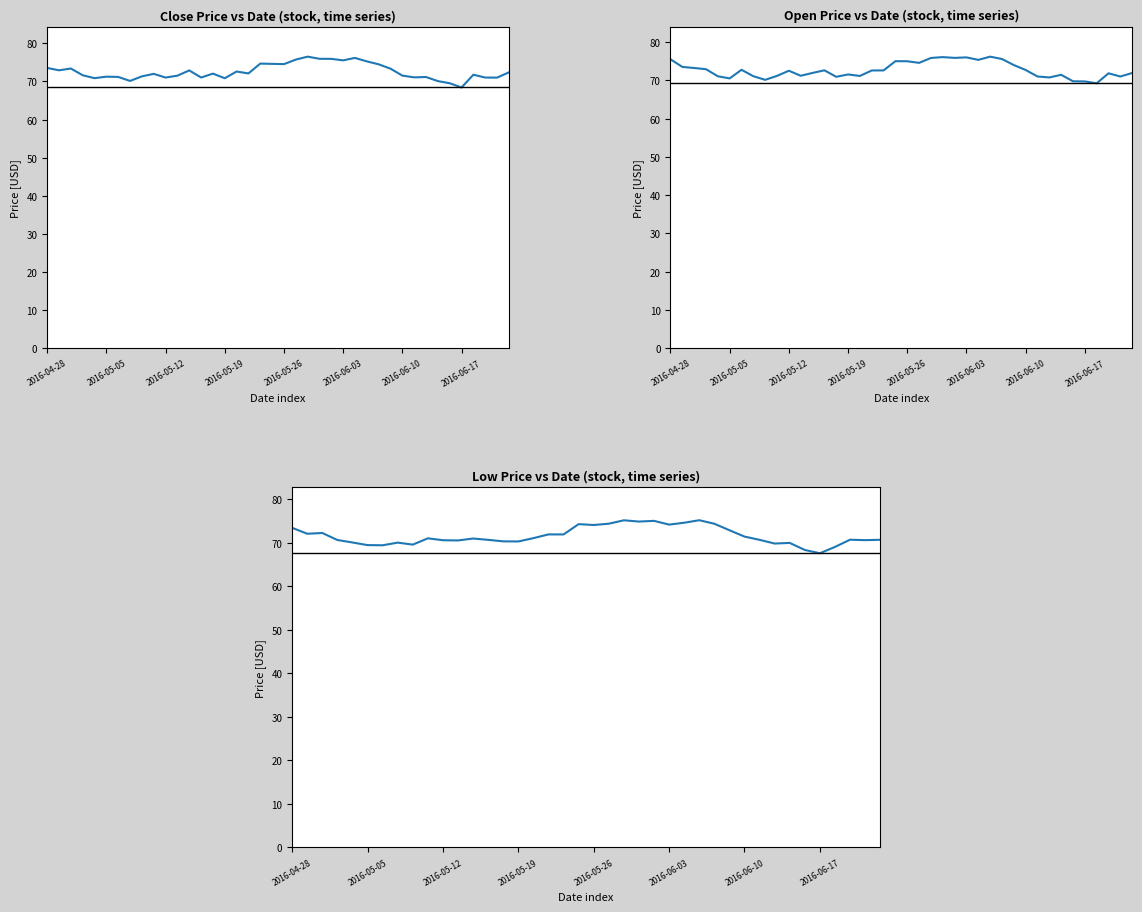

Which series has the largest total across all categories?

Open